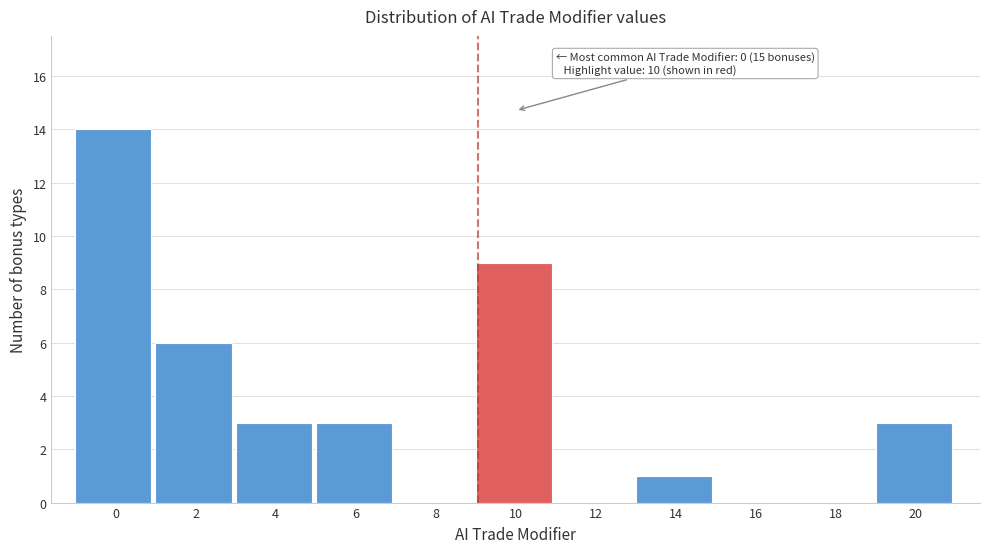

Reading left to right, list all the values displayed in this chart.

0=14	2=6	4=3	6=3	8=0	10=9	12=0	14=1	16=0	18=0	20=3